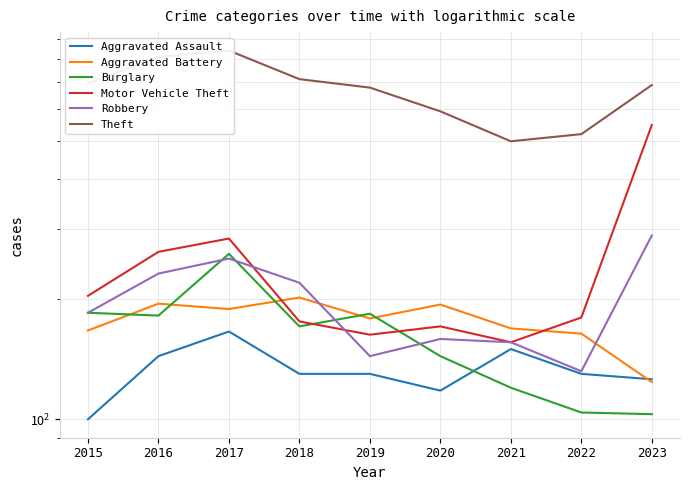

What is the value of the Burglary point at the 5th from the left?

184